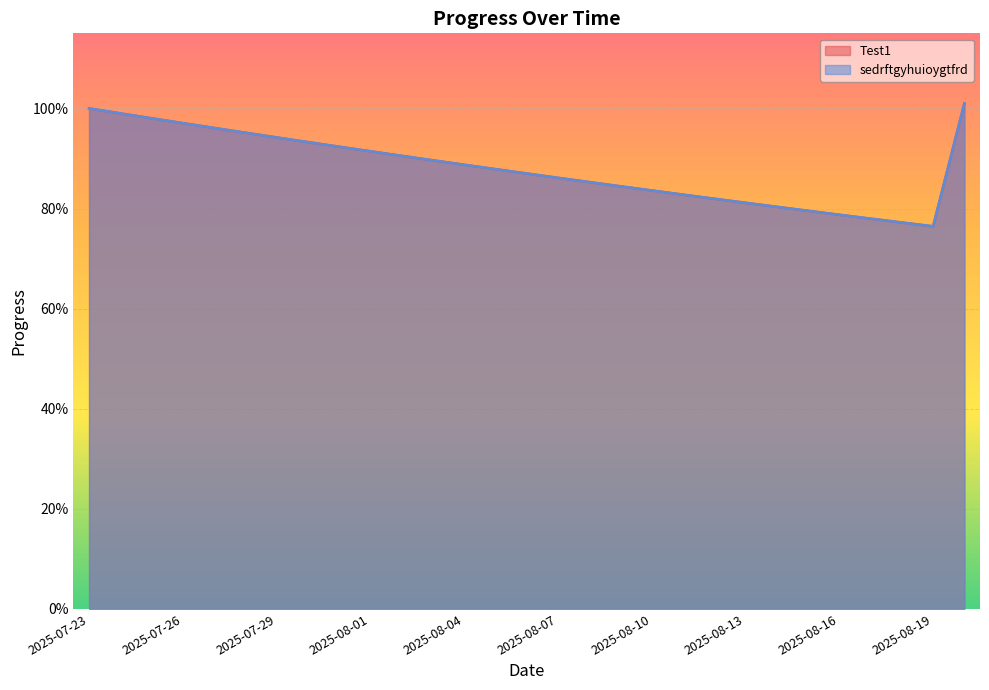

What is the label of the 26th point from the left?

2025-08-17